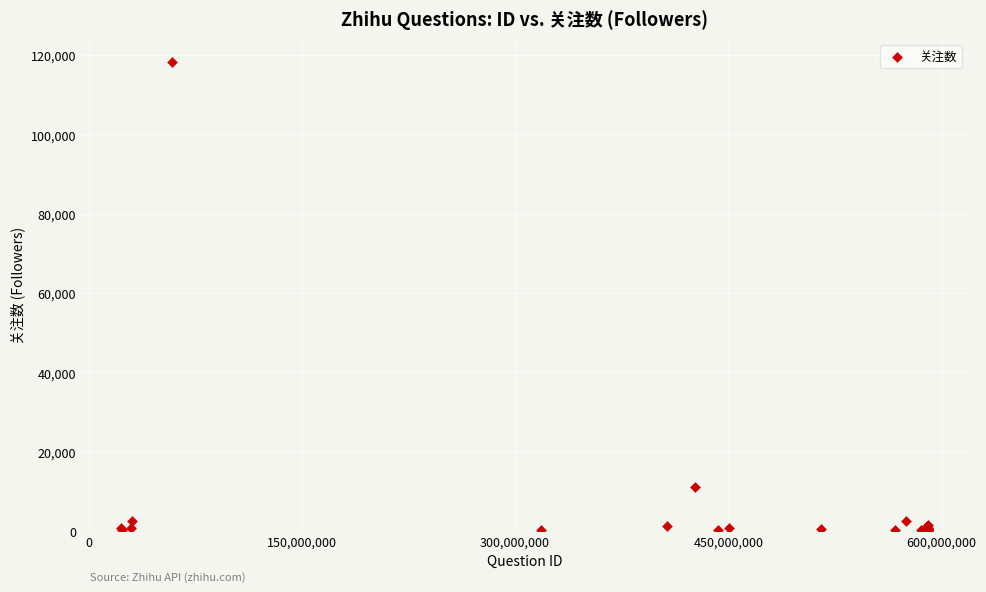

What Y value in the scatter plot is closest to 59118?

11060